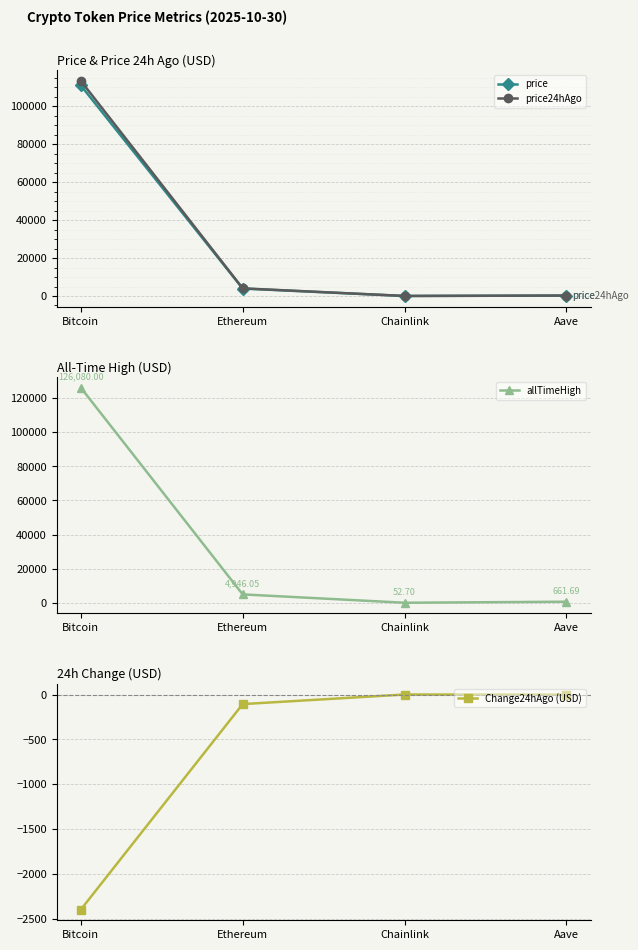

Where is price nearest to the value 55473?

Ethereum